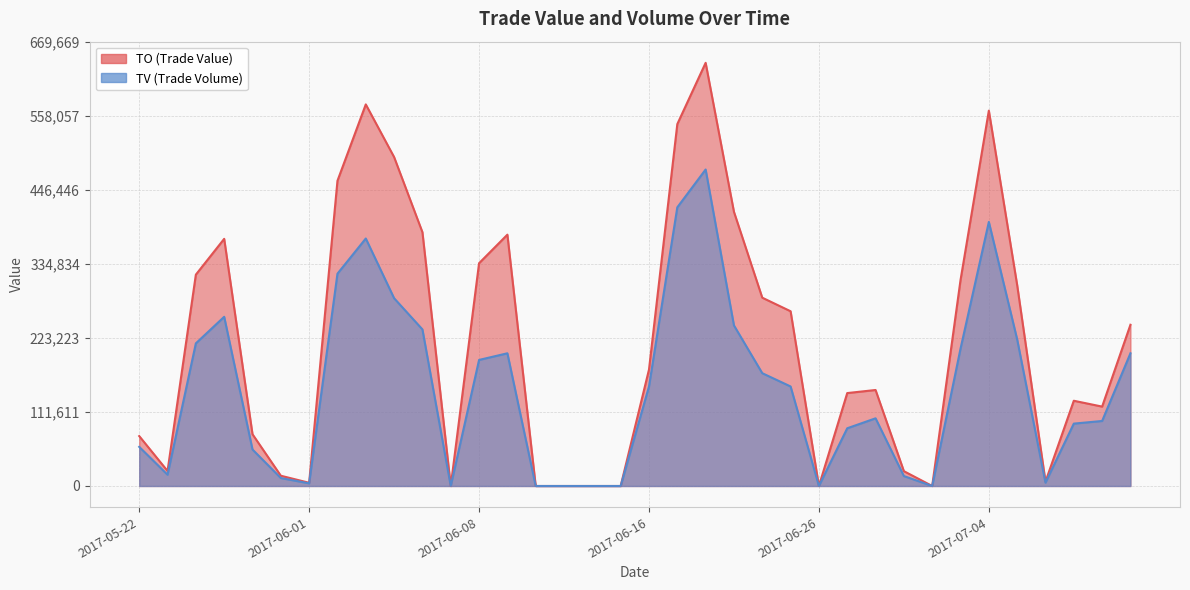

What is the maximum value shown in the chart?

637780